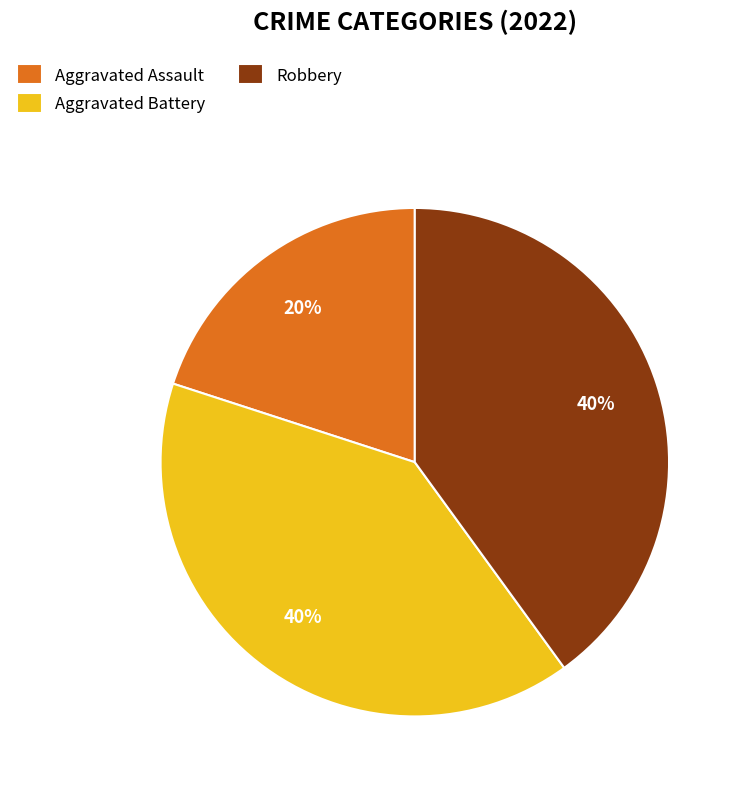

Do Aggravated Battery and Robbery together represent more than half of the pie?

Yes